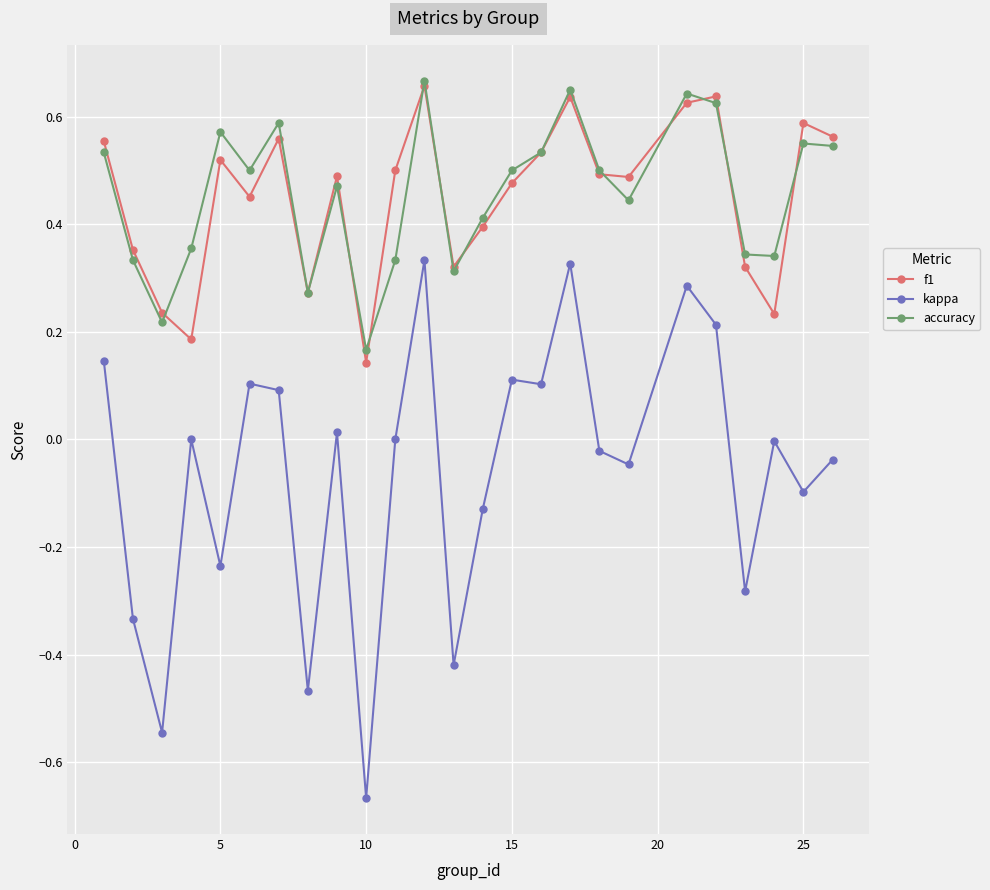

True or false: f1 and kappa cross at least once.

False